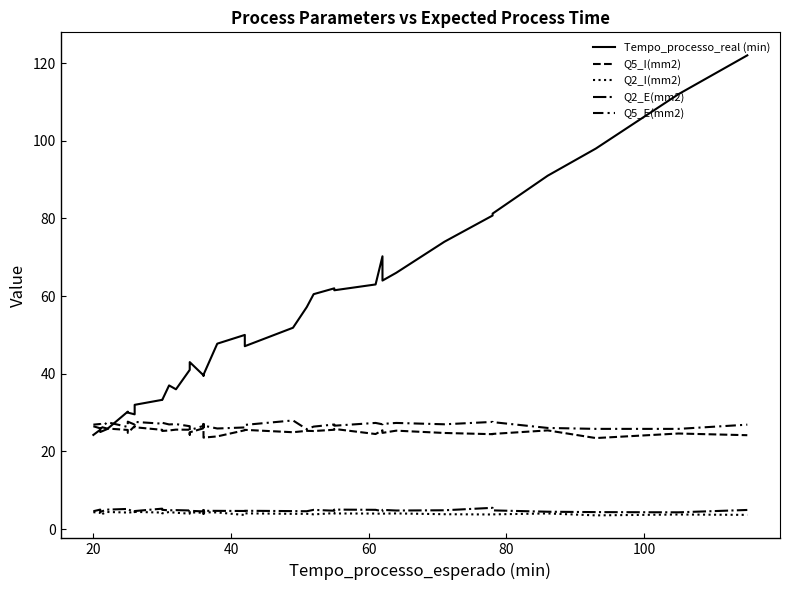

Which series has the widest spread of values?

Tempo_processo_real (min)